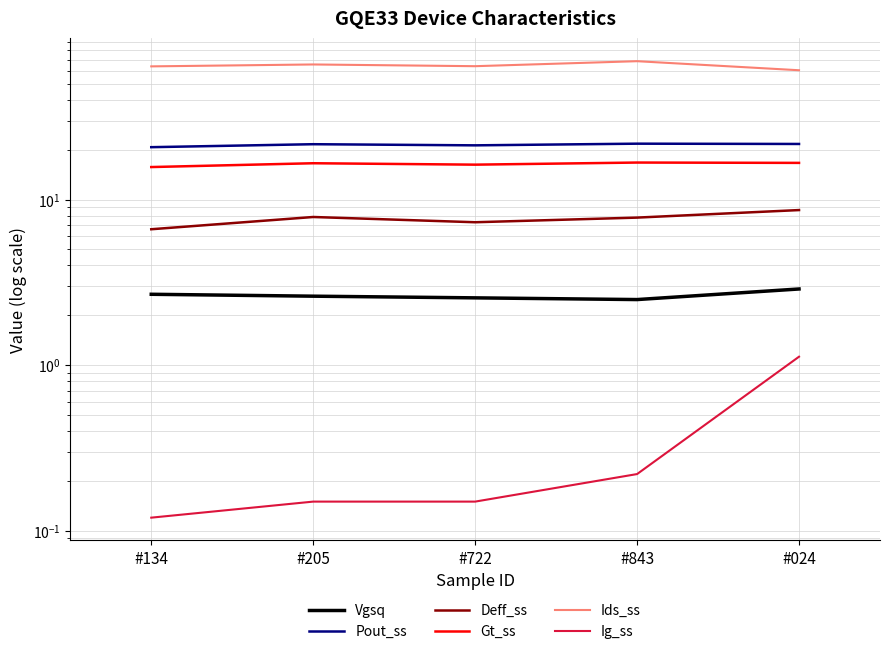

The Vgsq series shows 2.5 at #843. True or false?

True